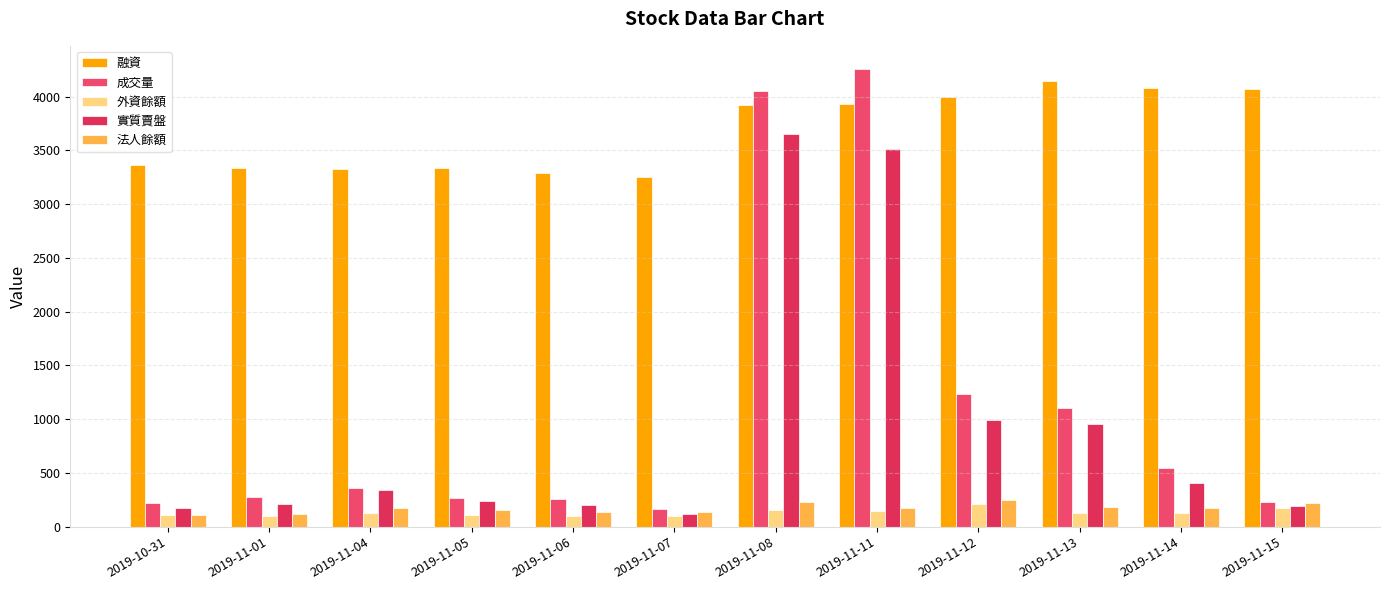

Where does the 外資餘額 series first go above 129?

2019-11-08